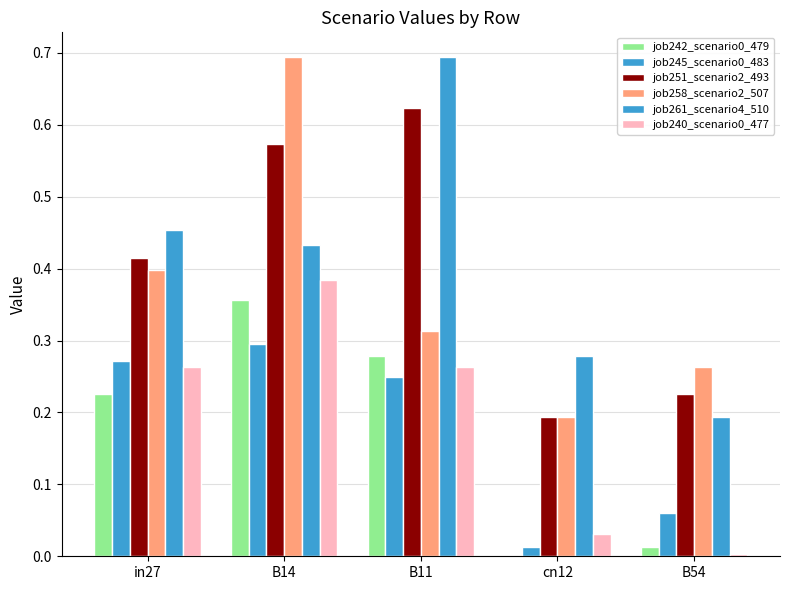

Reading right to left, list all the values displayed in this chart.

job242_scenario0_479: B54=0.0	cn12=0.0	B11=0.3	B14=0.4	in27=0.2
job245_scenario0_483: B54=0.1	cn12=0.0	B11=0.2	B14=0.3	in27=0.3
job251_scenario2_493: B54=0.2	cn12=0.2	B11=0.6	B14=0.6	in27=0.4
job258_scenario2_507: B54=0.3	cn12=0.2	B11=0.3	B14=0.7	in27=0.4
job261_scenario4_510: B54=0.2	cn12=0.3	B11=0.7	B14=0.4	in27=0.5
job240_scenario0_477: B54=0.0	cn12=0.0	B11=0.3	B14=0.4	in27=0.3